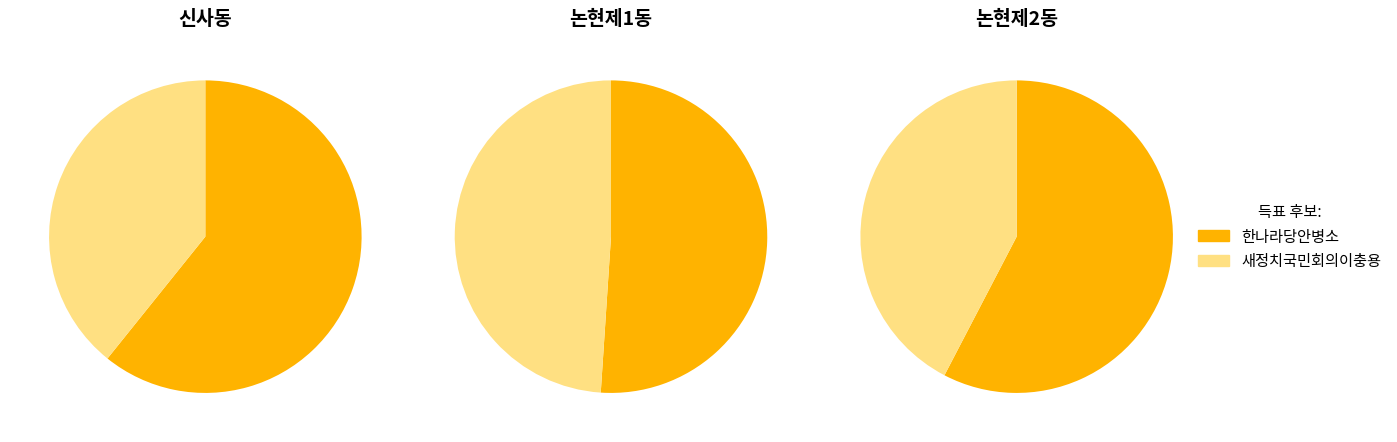

To the nearest percent, what is the difference between the largest and smallest slice percentages?

10%